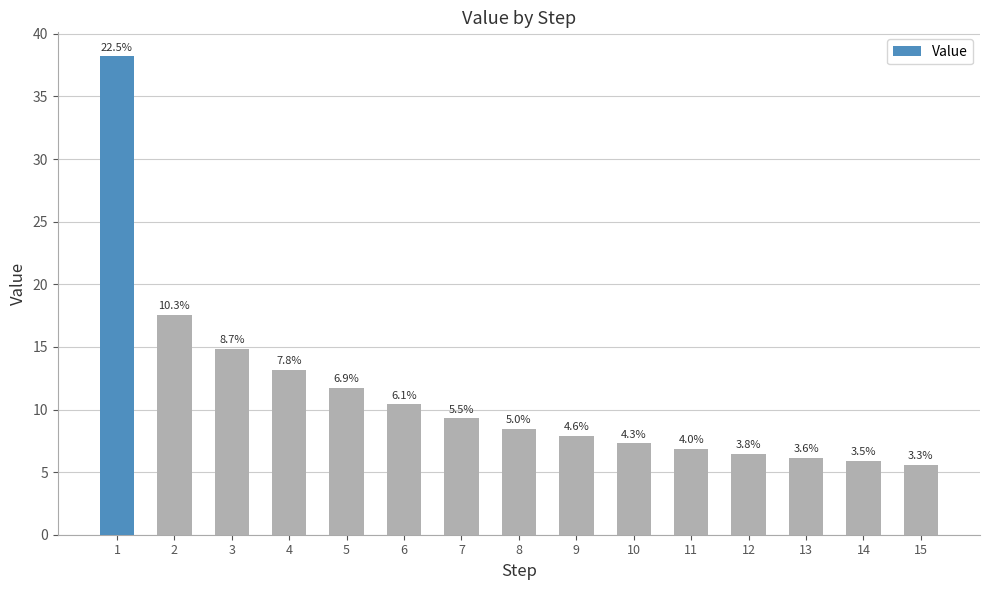

Where does the data first go above 8?

1